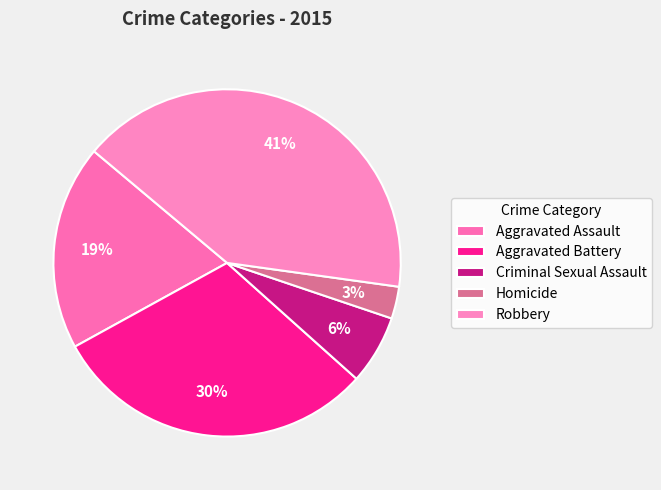

To the nearest percent, what is the difference between the largest and smallest slice percentages?

38%